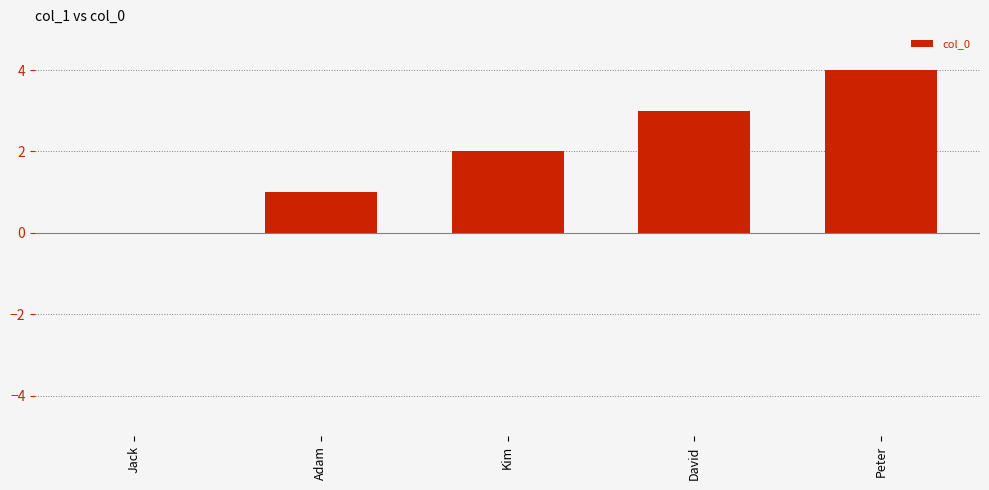

What is the sum of all values?

10